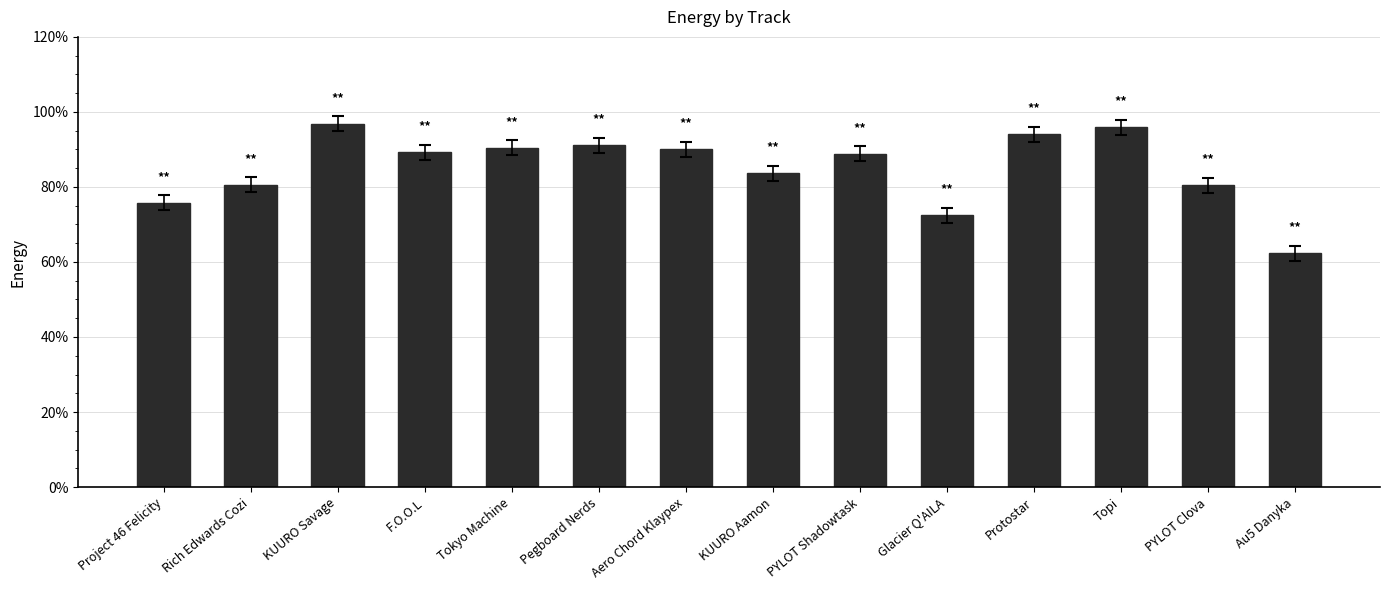

Are the bars horizontal?

No